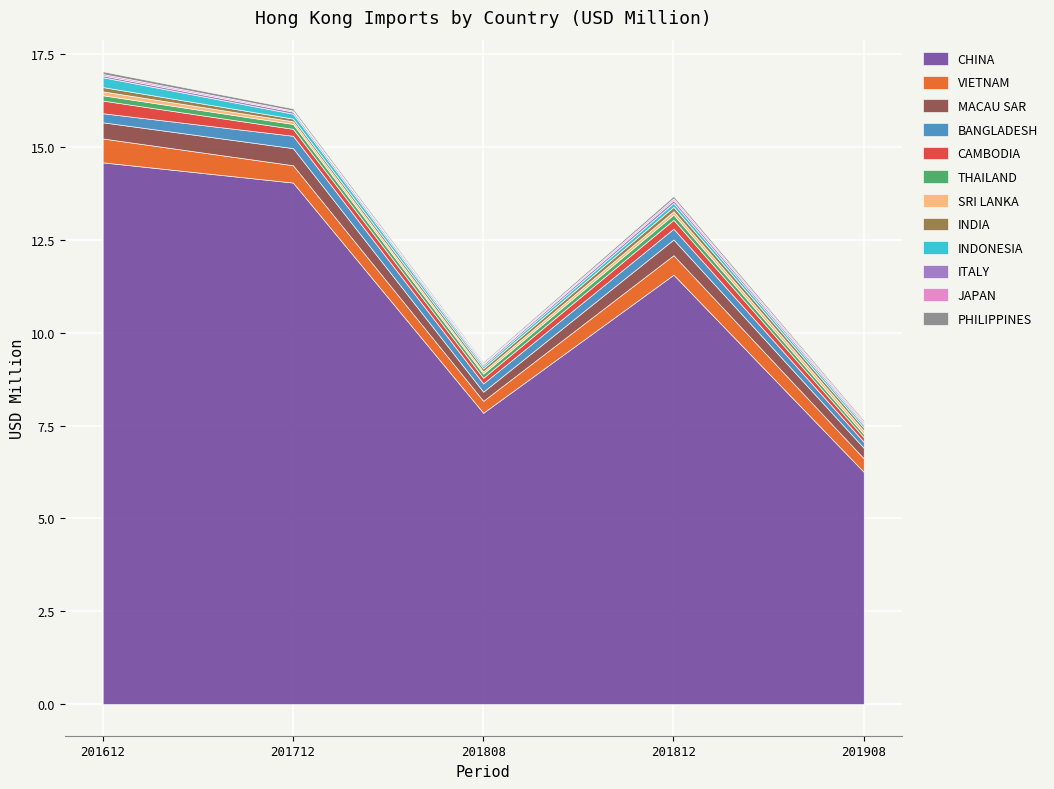

Which category has the lowest value in the CHINA series?

201908